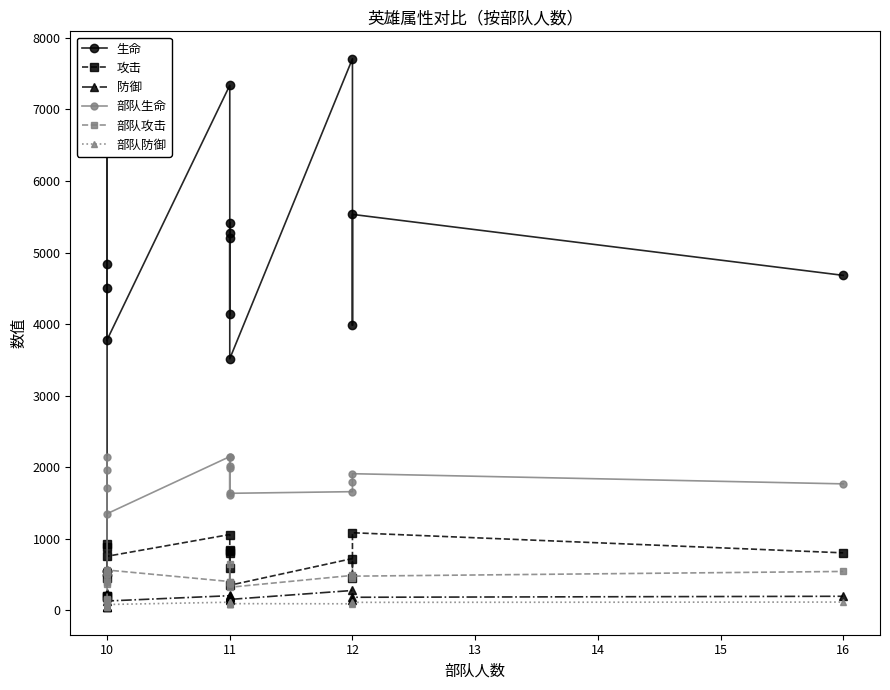

What is the sum of all 生命 values?

75132